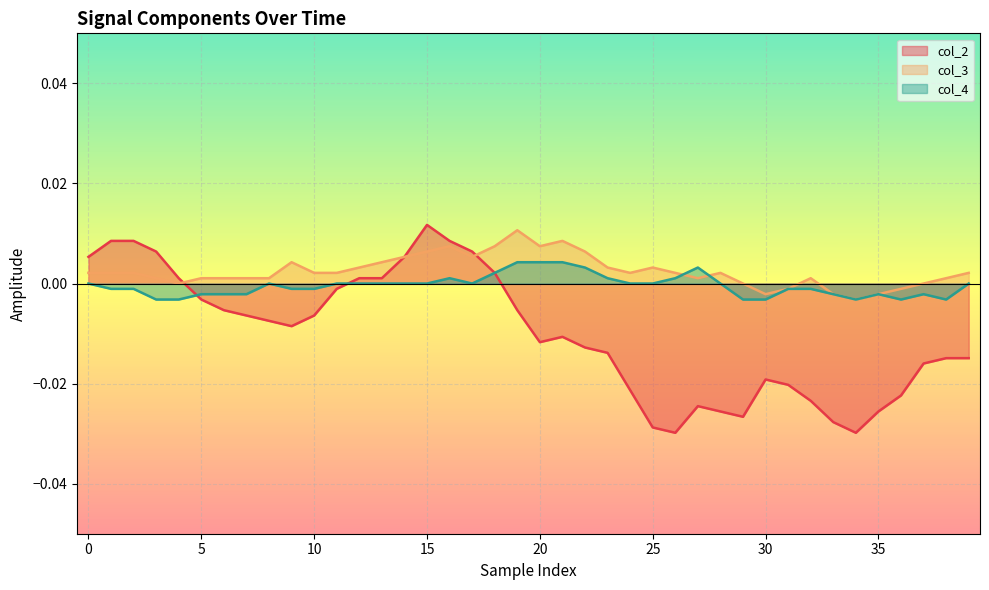

What is the label of the 17th point from the left?

16